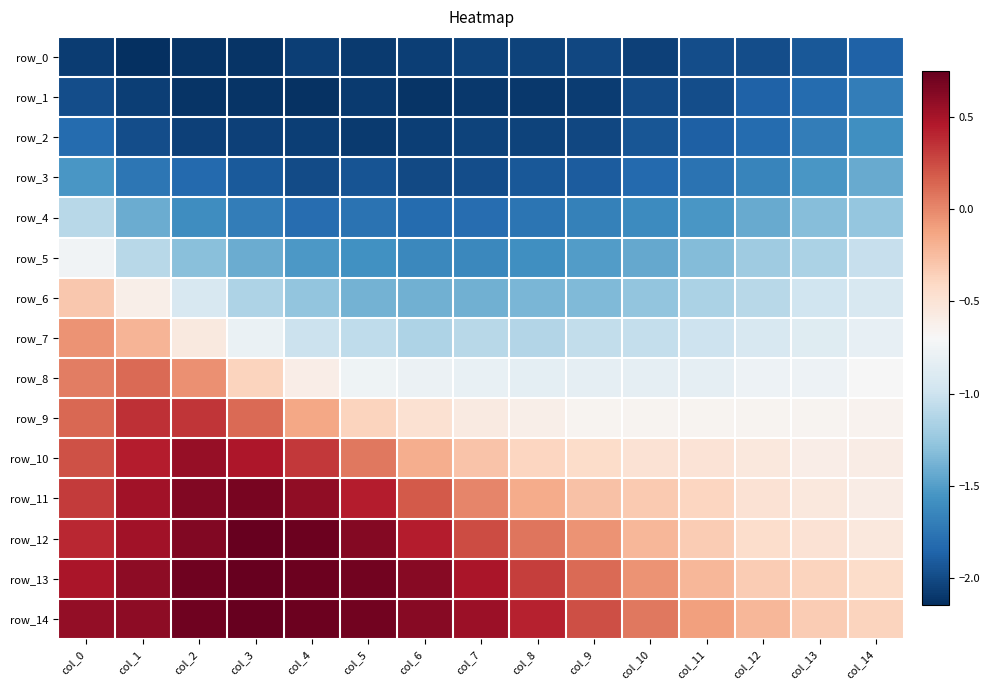

Where does the row_8 series first go above 0?

col_0